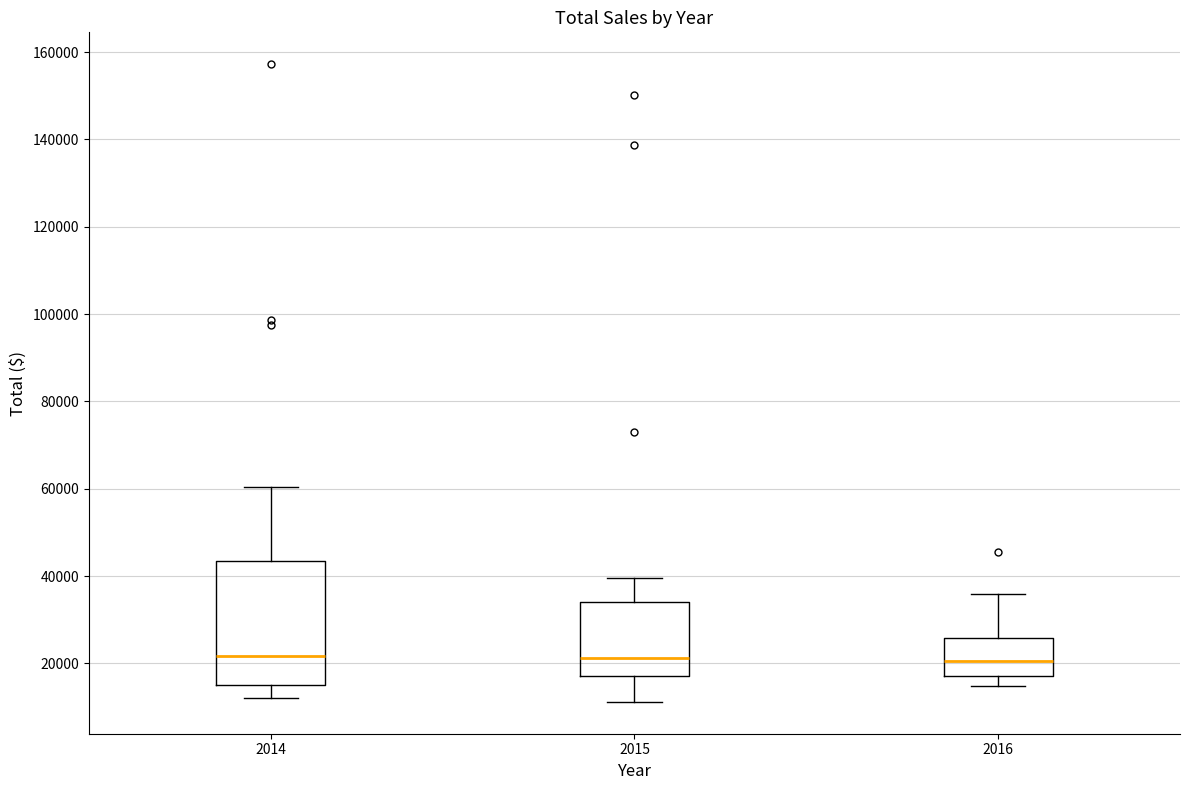

Reading left to right, read every box against the y-axis: the position of its median line, the range the box covers, and the ends of its whiskers. The values are not printed on the chart, so give them approximately, as read against the axis.

2014: median 22000, box 16000 to 44000, whiskers 12000 to 60000
2015: median 22000, box 18000 to 34000, whiskers 12000 to 40000
2016: median 20000, box 18000 to 26000, whiskers 14000 to 36000